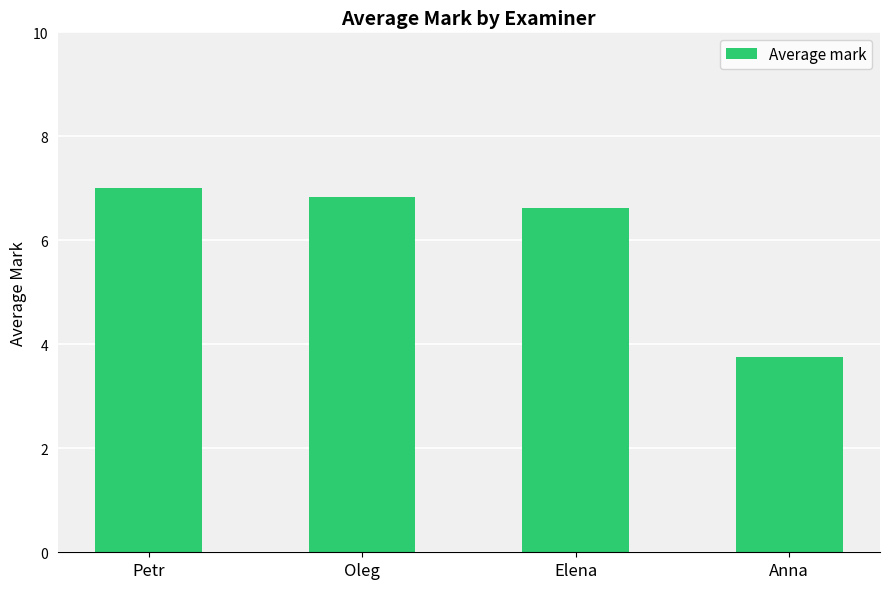

What is the value of the 2nd bar from the left?

6.8